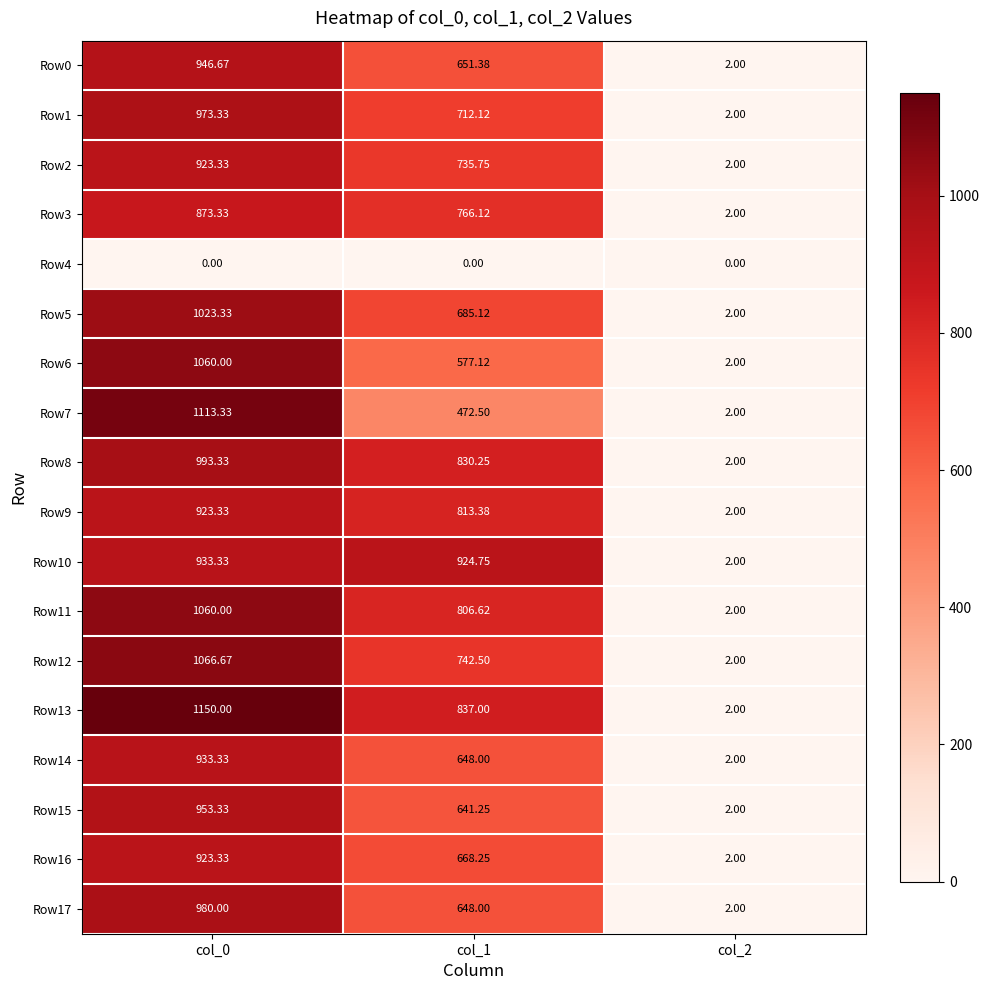

Which series has the largest total across all categories?

Row13